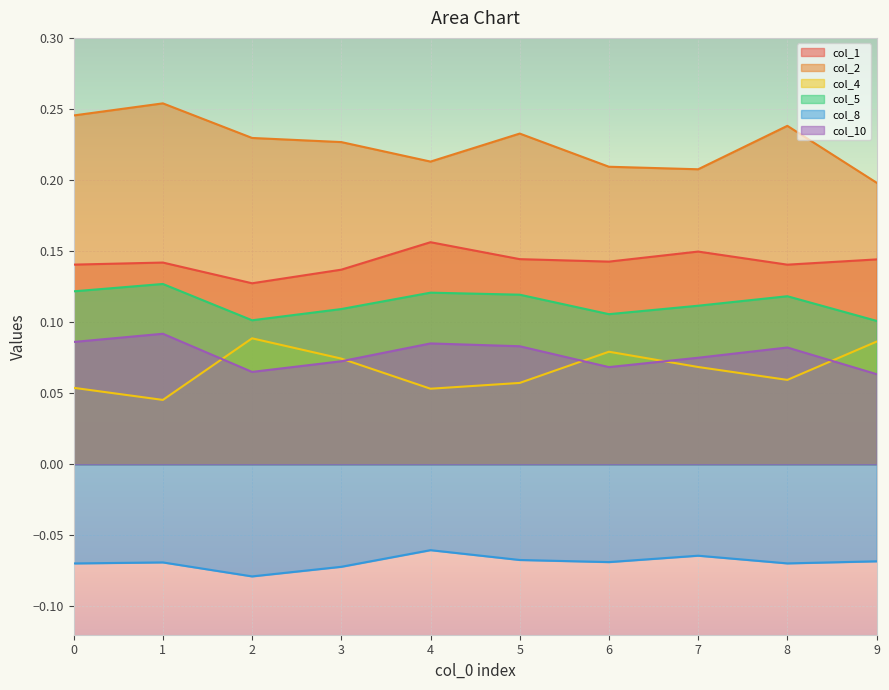

The col_4 series shows 0.0 at 7. True or false?

False